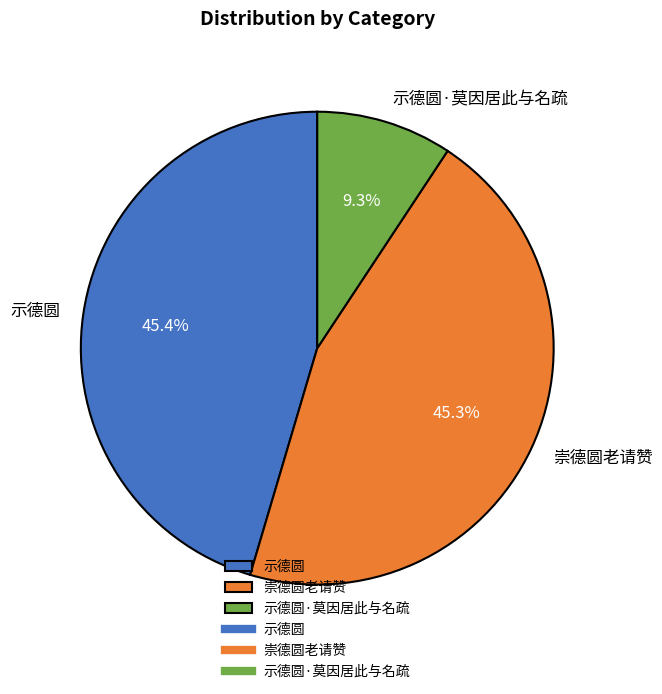

Does 示德圆·莫因居此与名疏 represent more than half of the total?

No